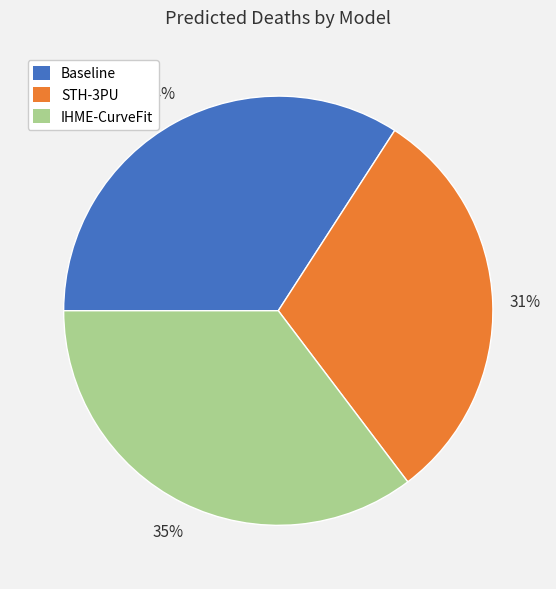

To the nearest percent, what is the average slice percentage?

33%